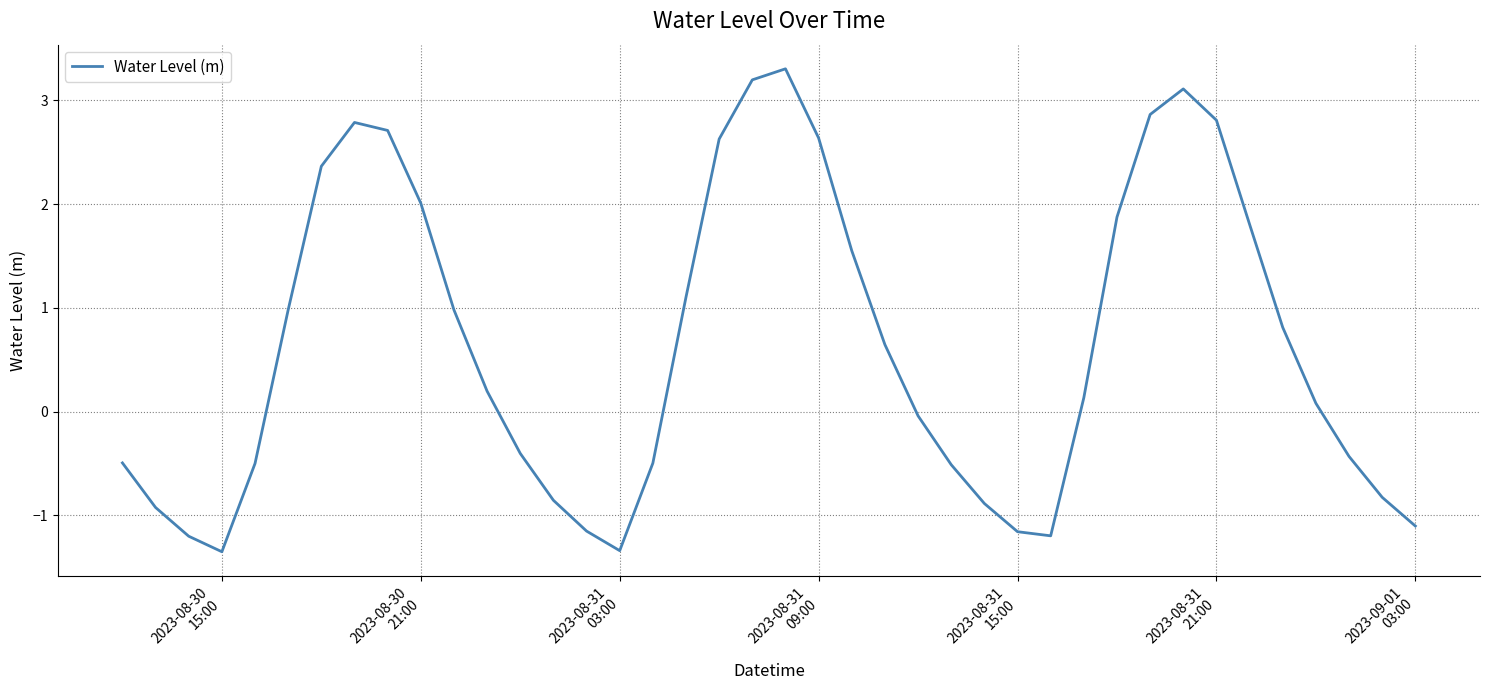

What is the minimum value shown in the chart?

-1.4